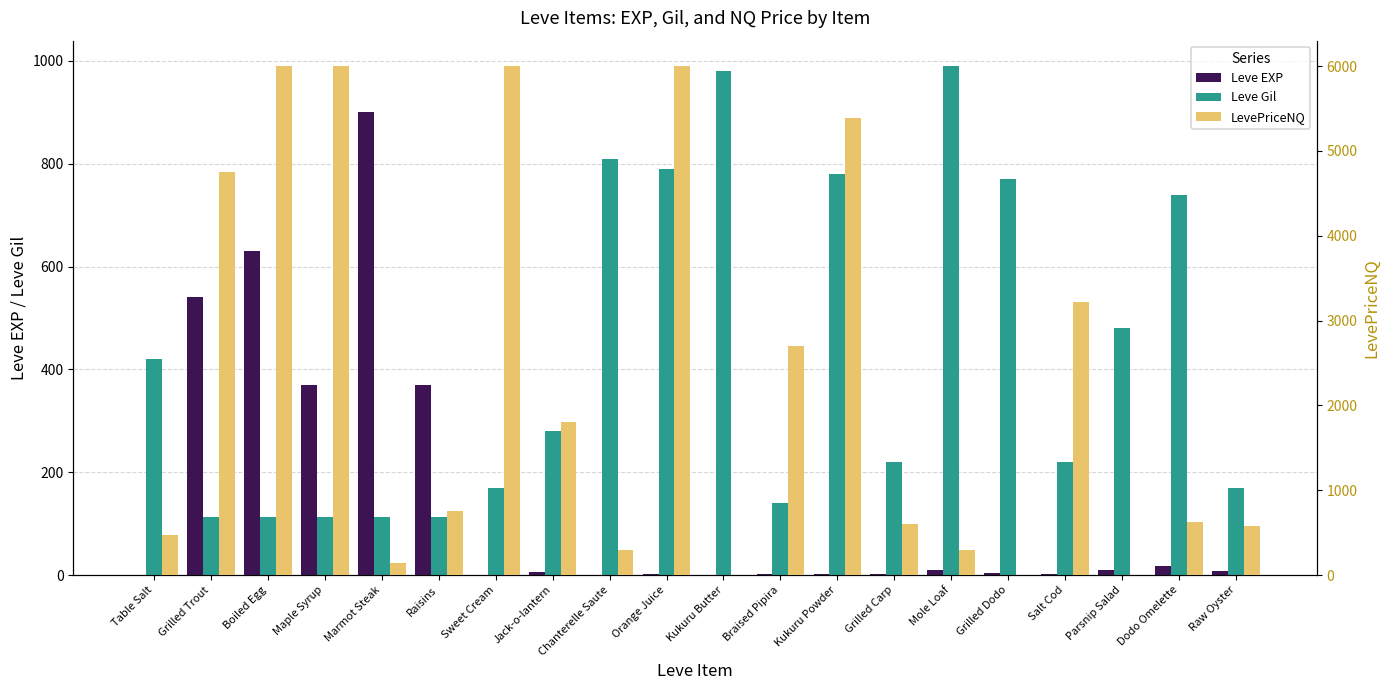

Is the value of LevePriceNQ at Orange Juice greater than the value of Leve Gil at Orange Juice?

Yes